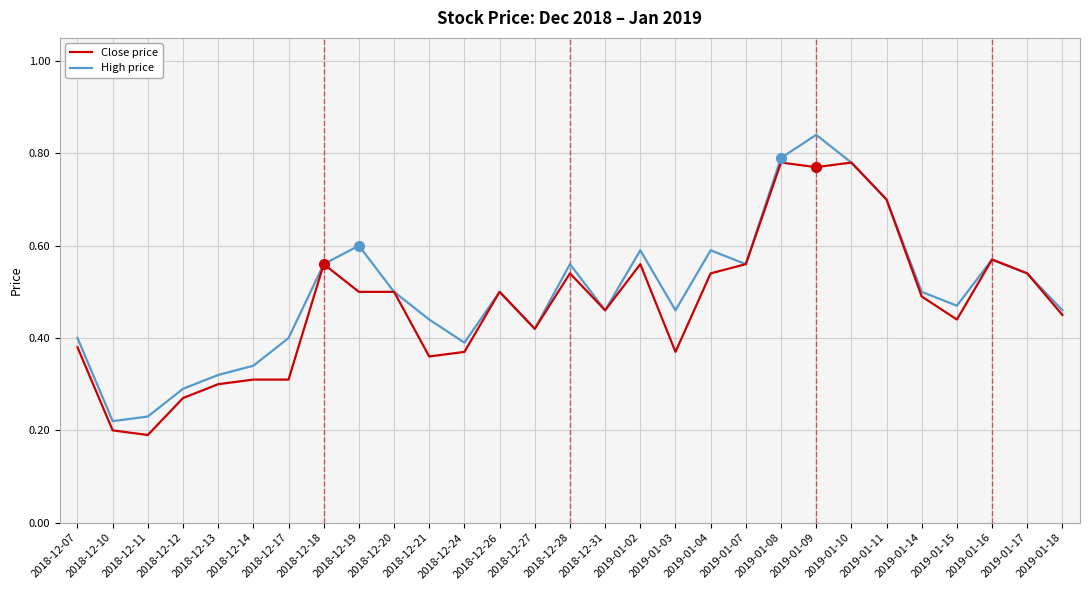

List the series in order of their overall mean, highest first.

High price, Close price